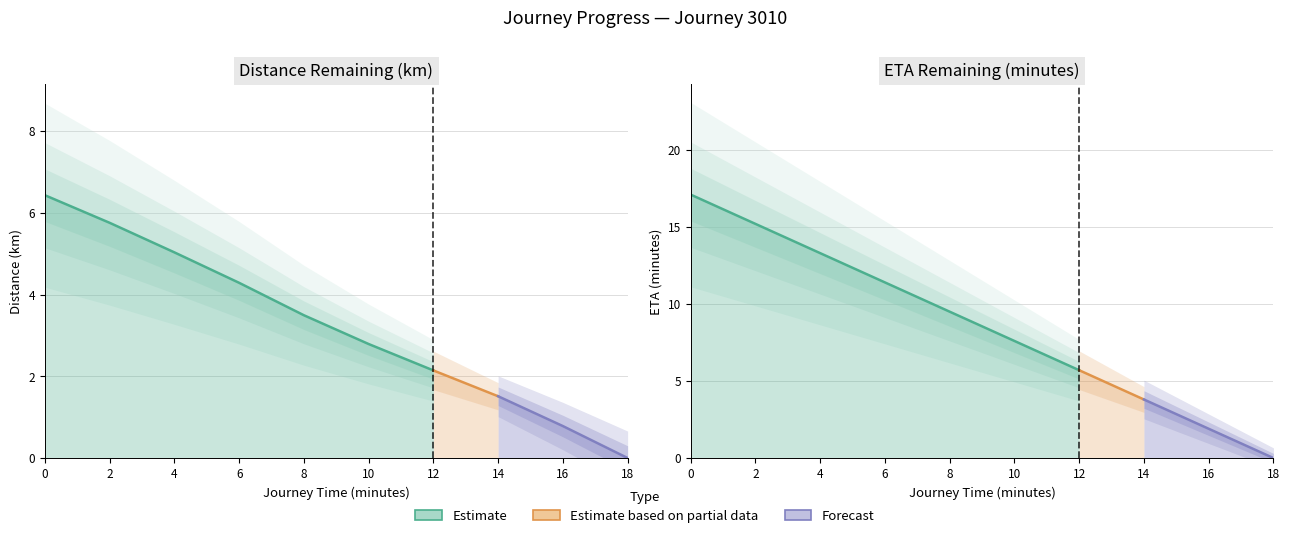

What is the spread (max minus min) of values at 4?

8.3